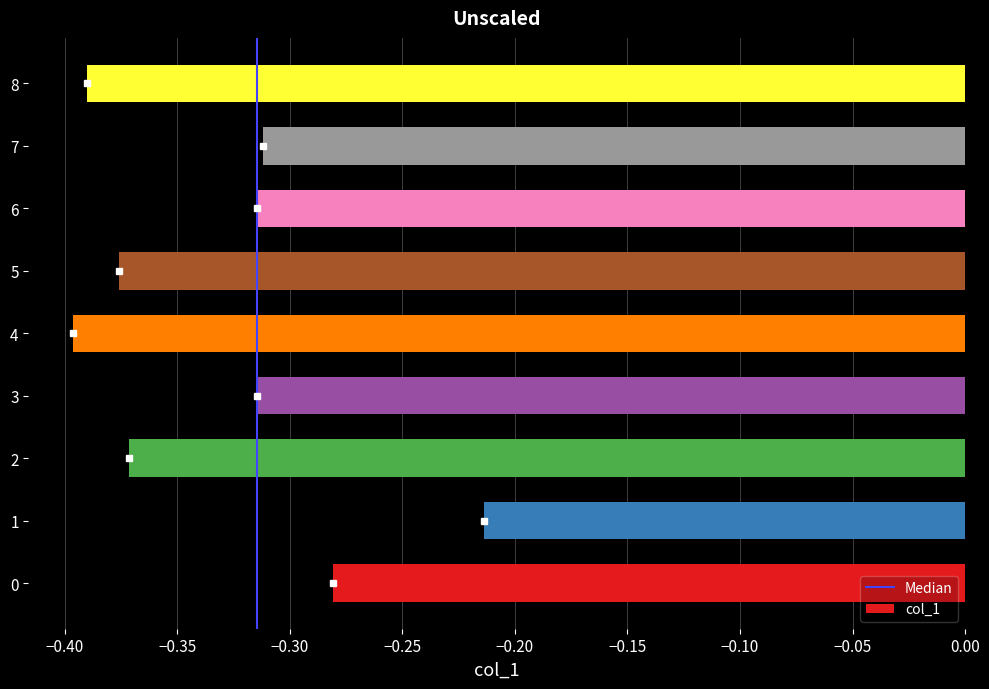

What is the sum of all values?

-3.0